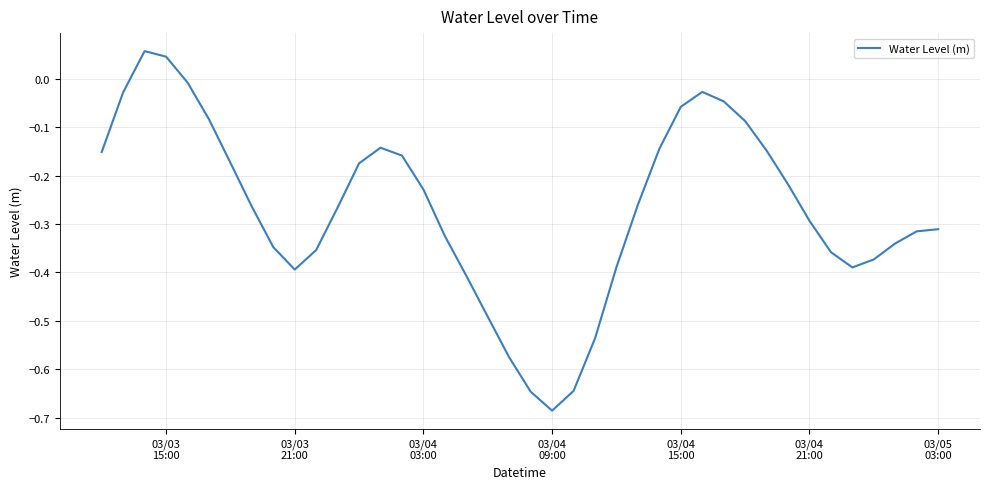

What is the difference between the maximum and minimum values?

0.7